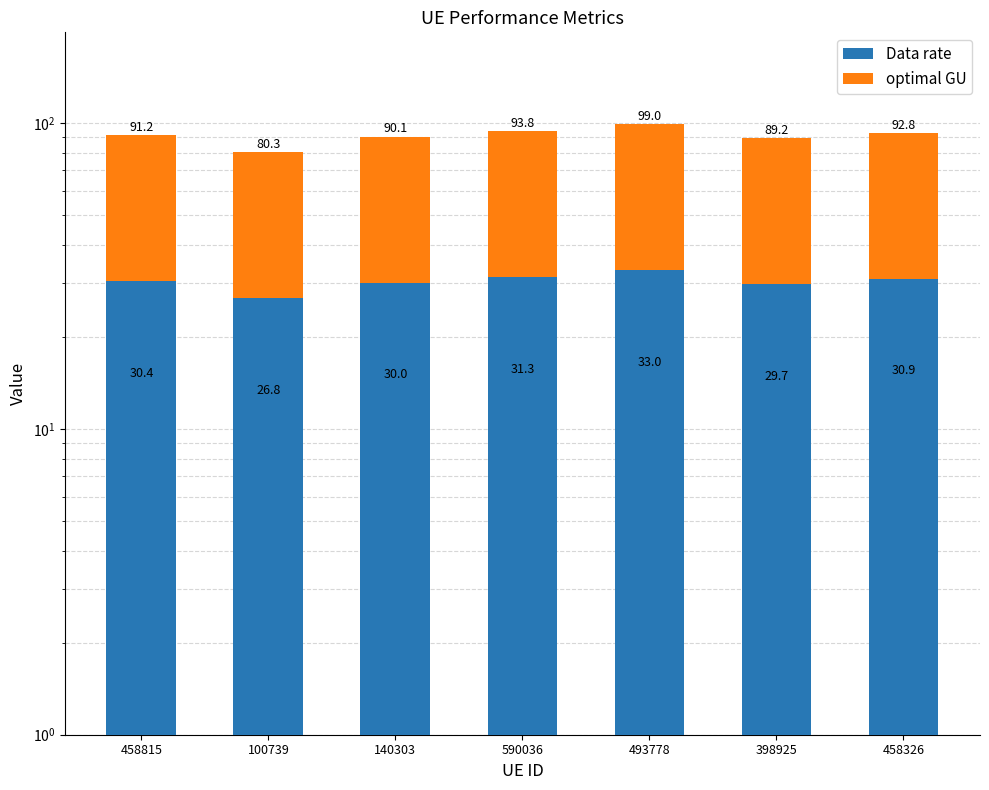

How many groups of bars are there?

7